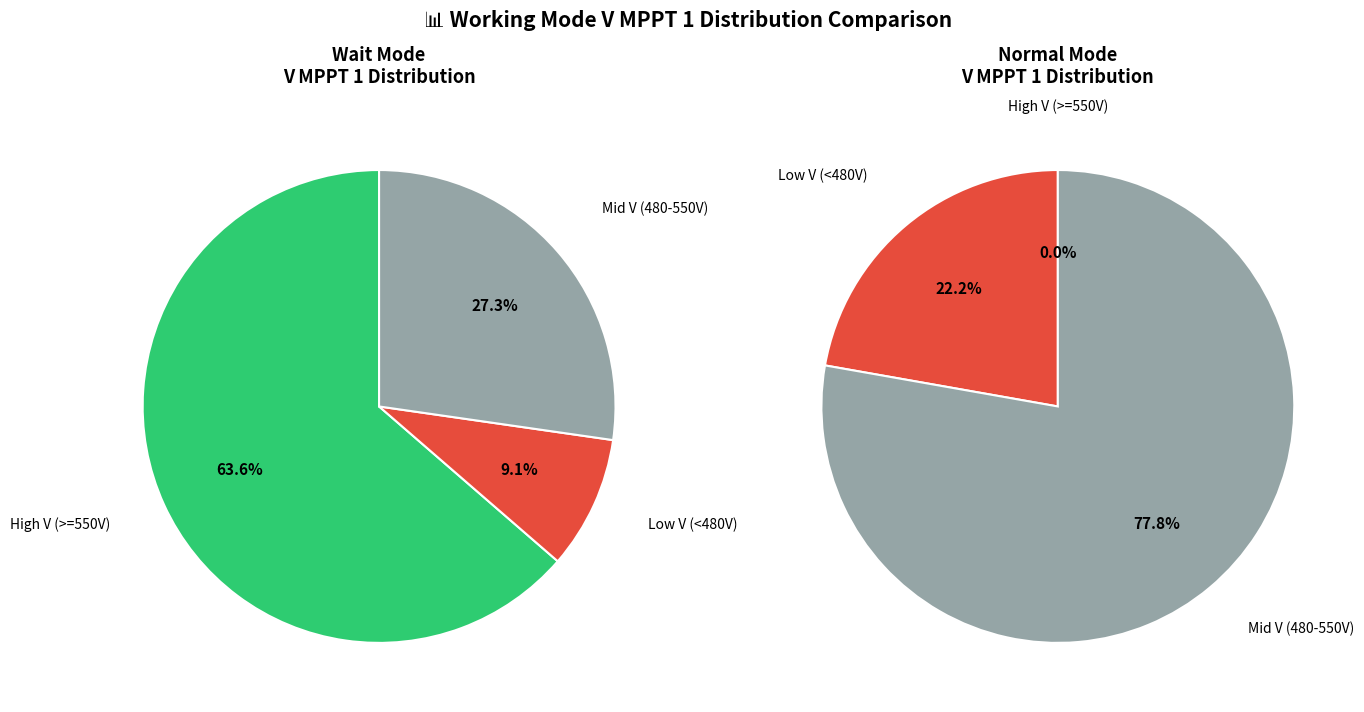

To the nearest percent, what portion does Wait represent?

52%